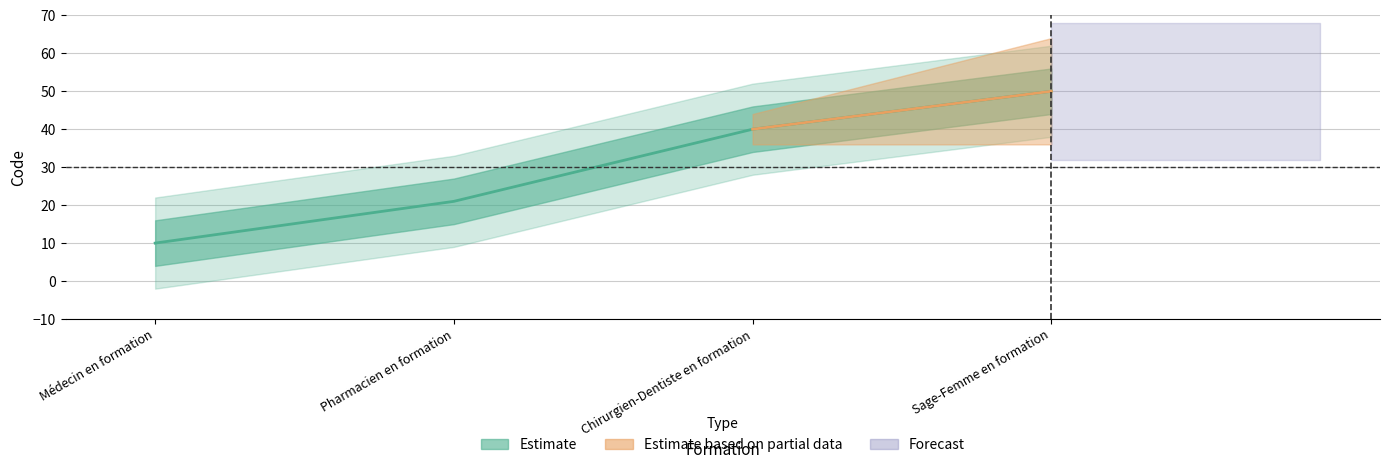

Reading left to right, what are all the values shown in this chart?

10	21	40	50